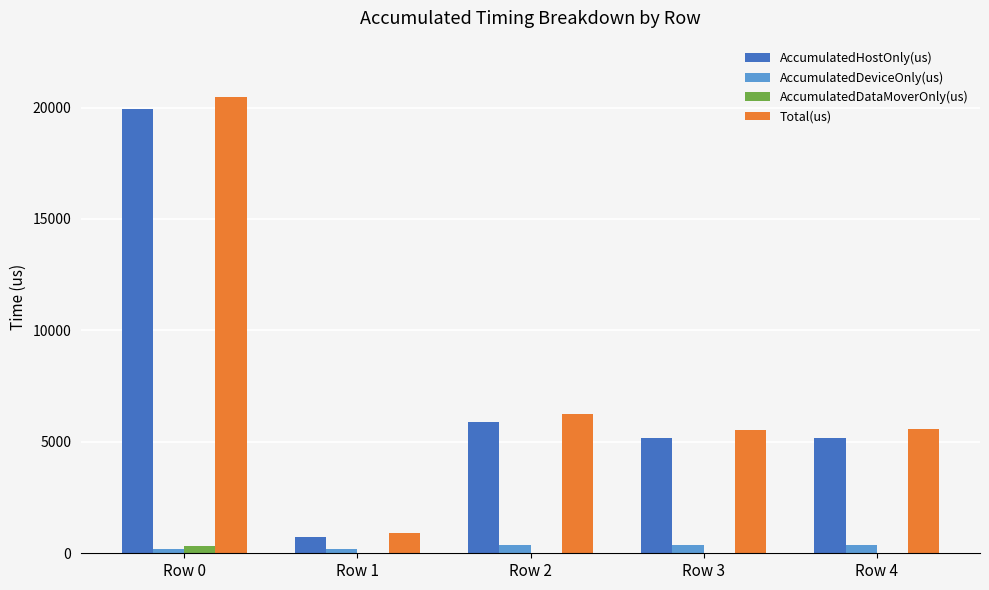

The AccumulatedHostOnly(us) series shows 19931.0 at Row 0. True or false?

True